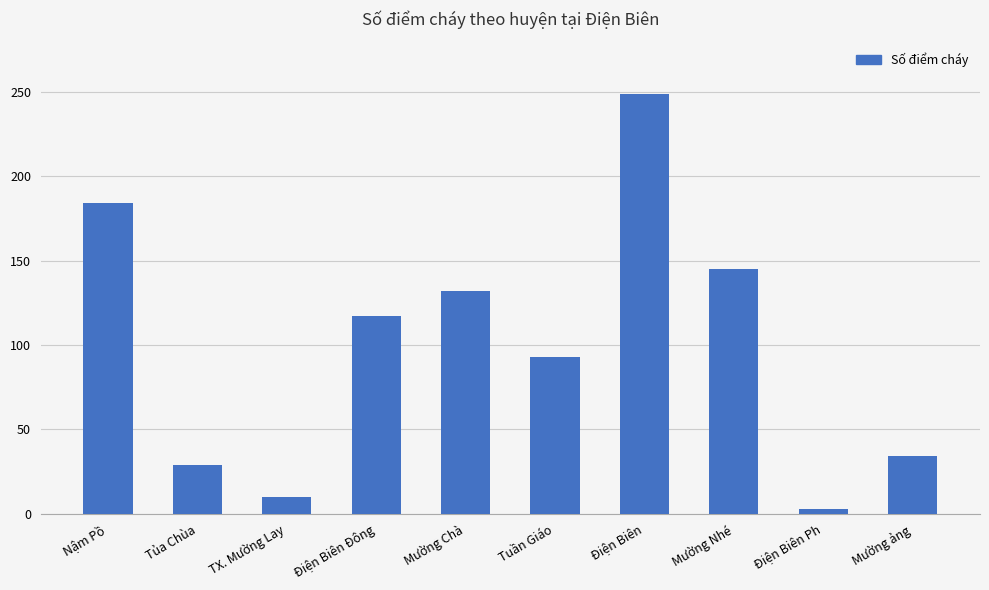

What value does the data have at Điện Biên Đông?

117